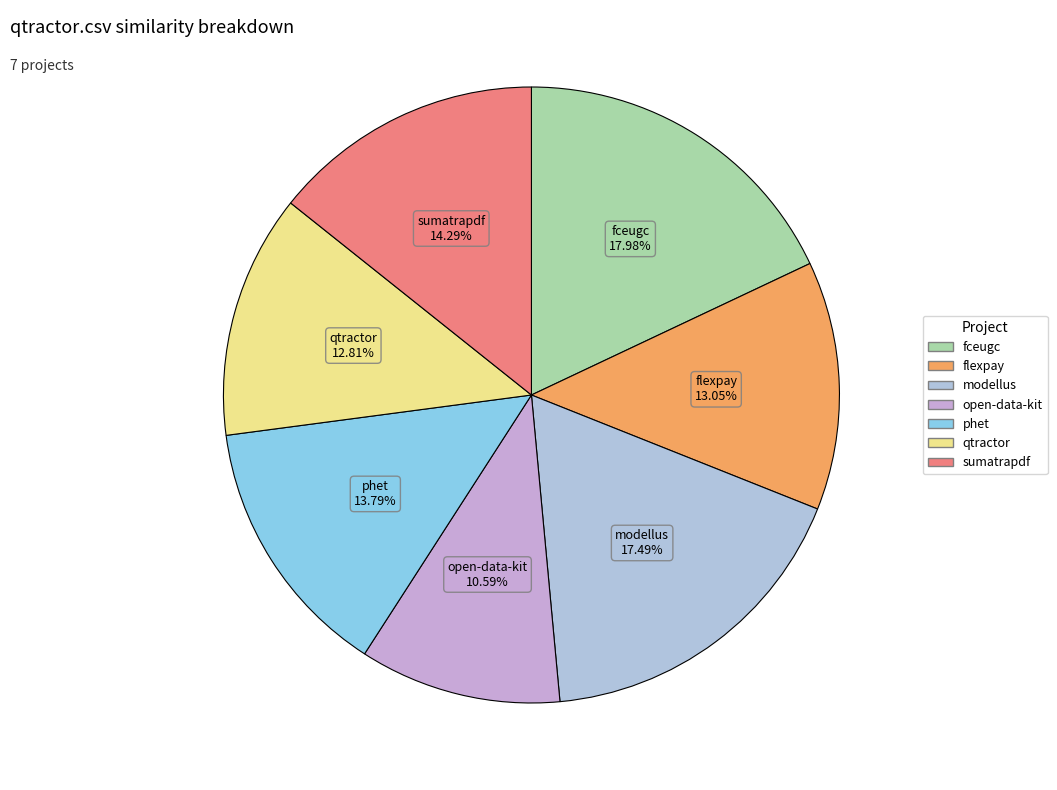

To the nearest percent, what is the difference between the largest and smallest slice percentages?

7%